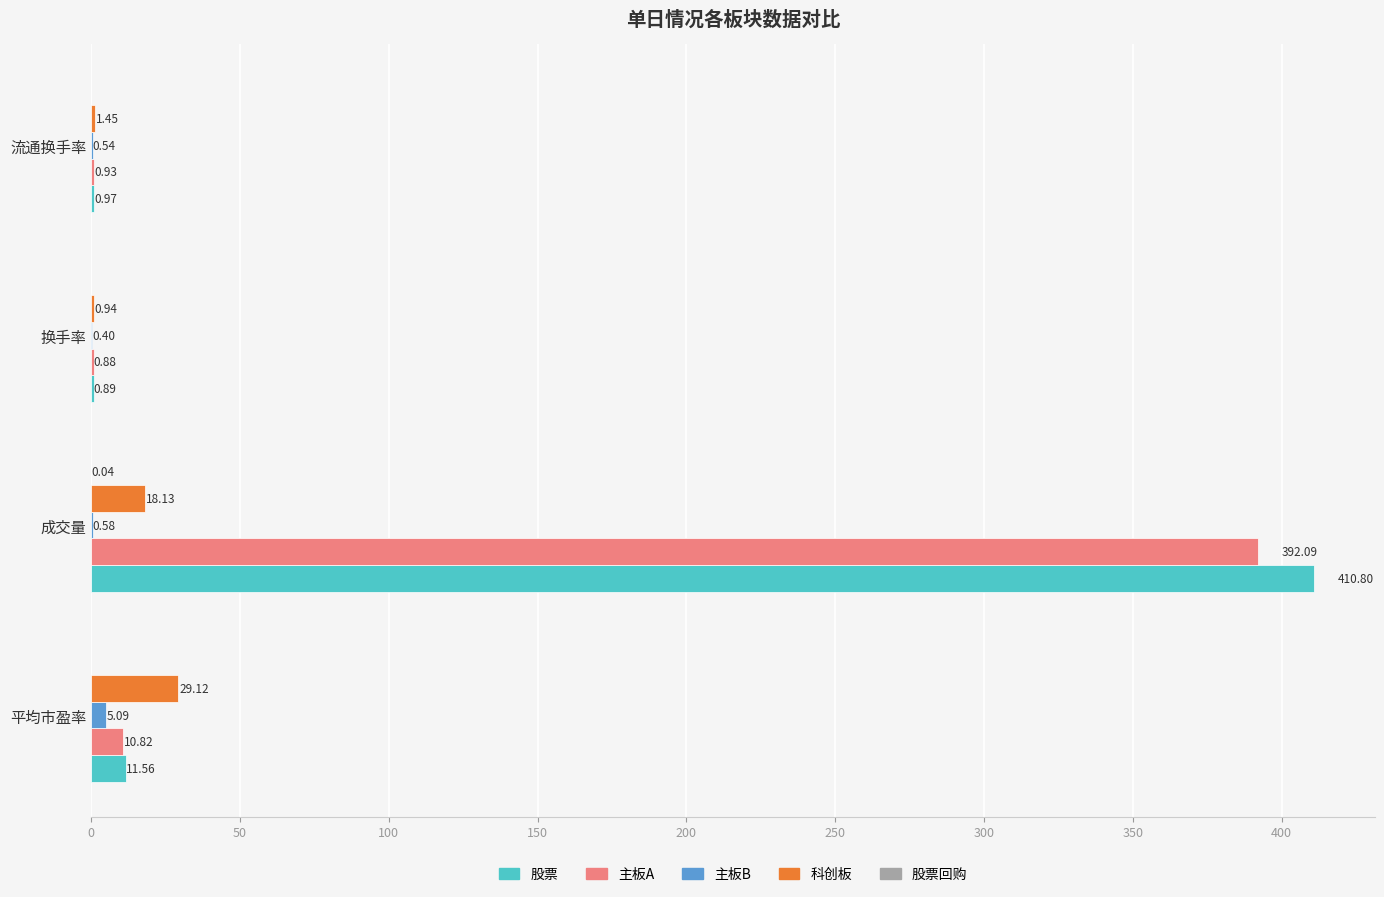

At which category is the sum across all series the highest?

成交量